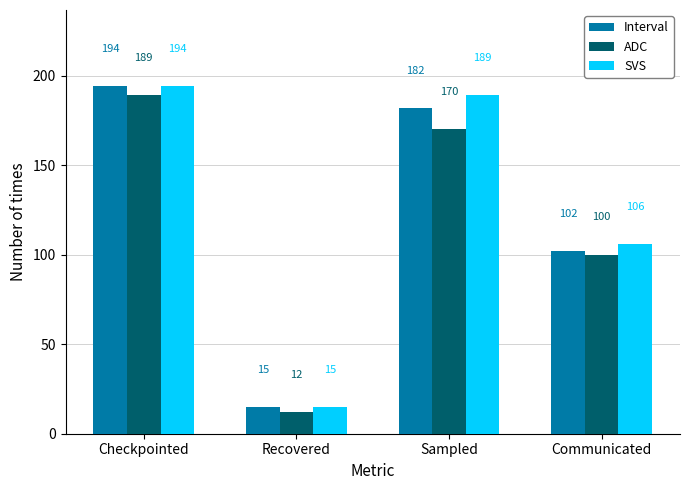

Reading left to right, list all the values displayed in this chart.

Interval: 194	15	182	102
ADC: 189	12	170	100
SVS: 194	15	189	106